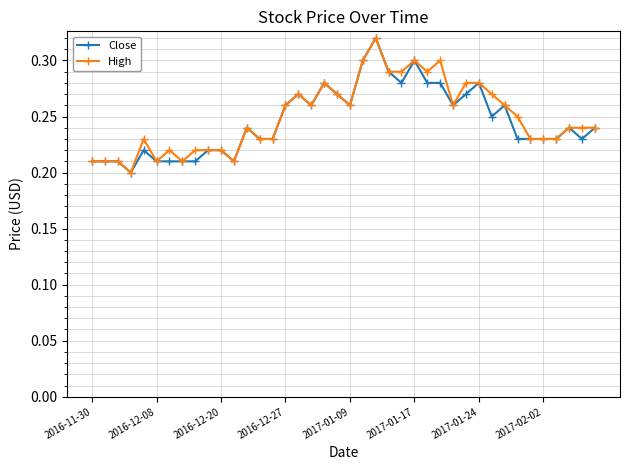

Rank the series by their average value, from highest to lowest.

High, Close